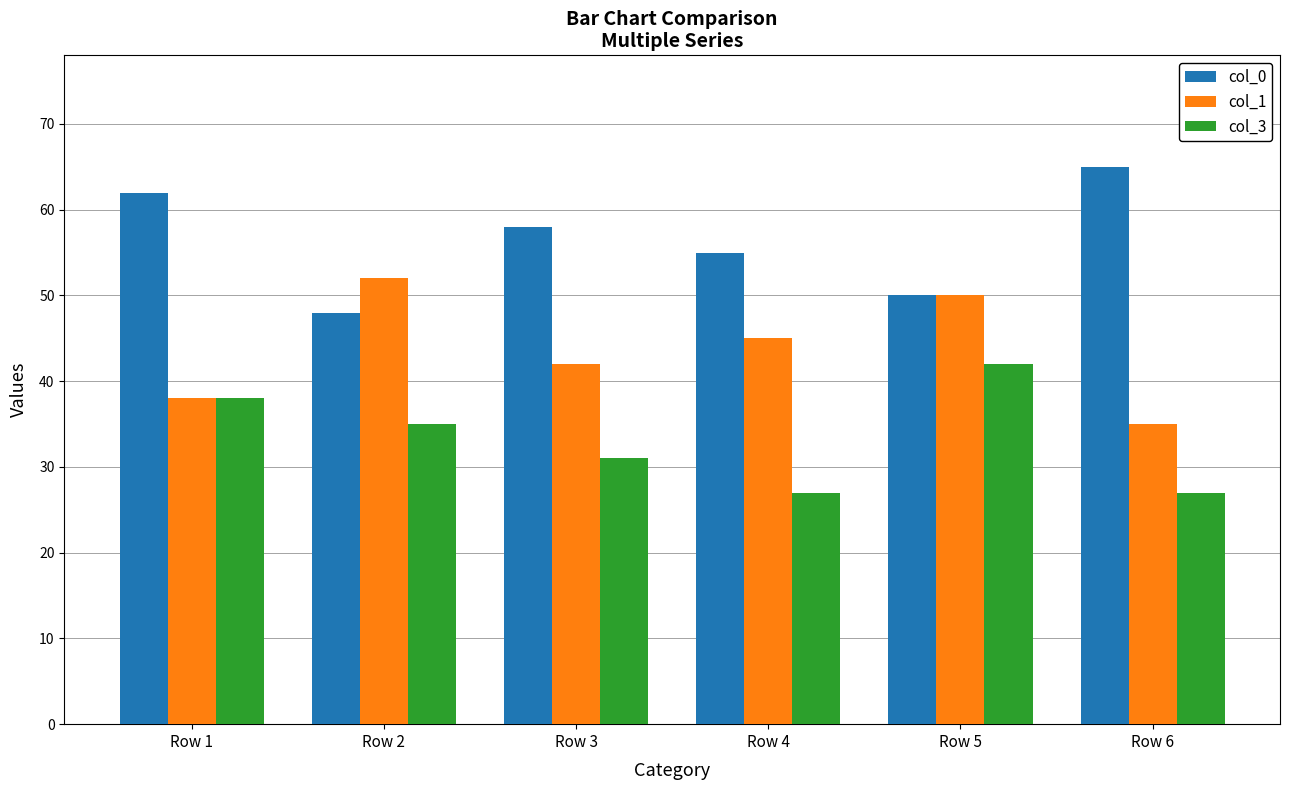

What is the value of the col_3 bar at the 5th from the left?

42